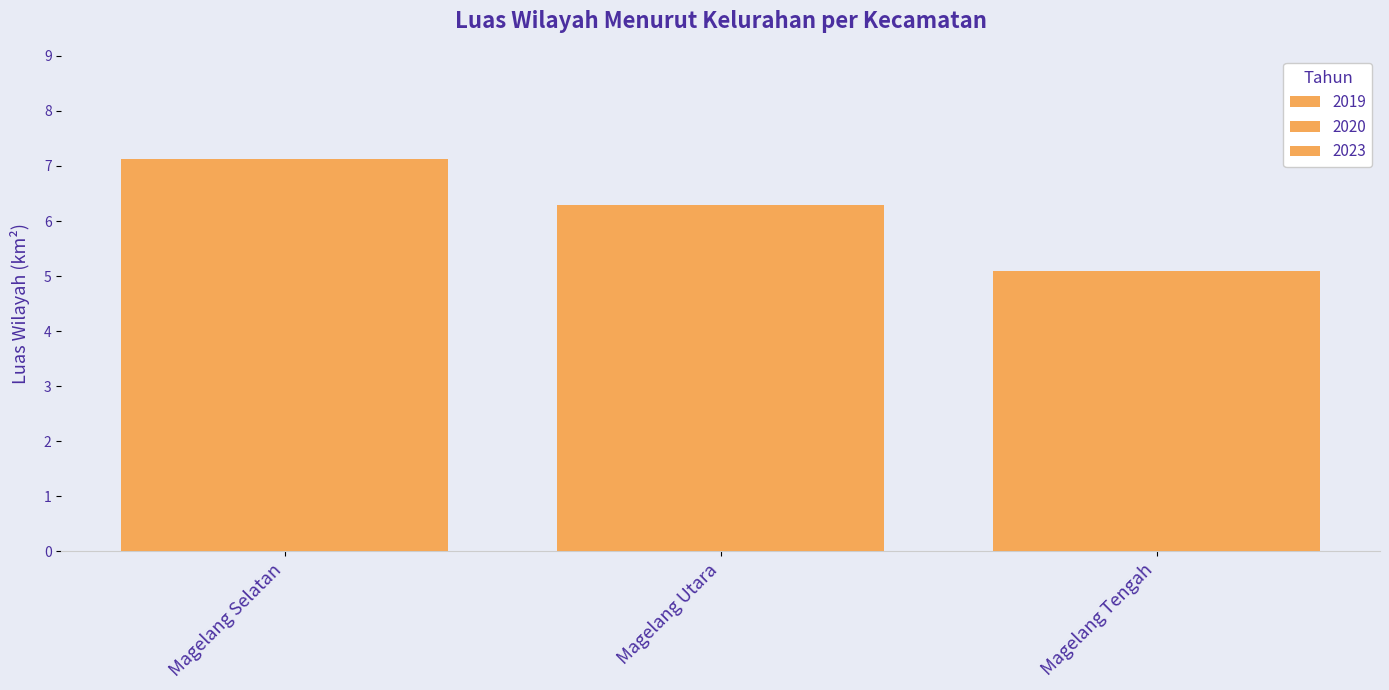

The value of 2023 at Magelang Tengah is 7.0. True or false?

False